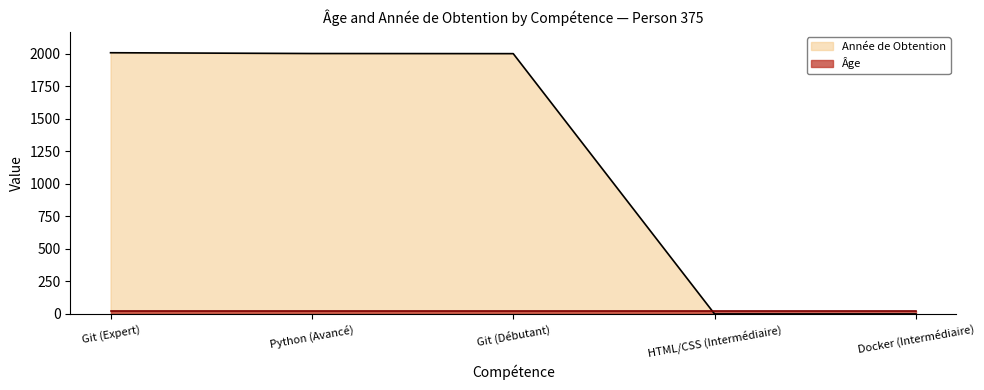

Is it true that Année de Obtention equals 3354 at Python (Avancé)?

False